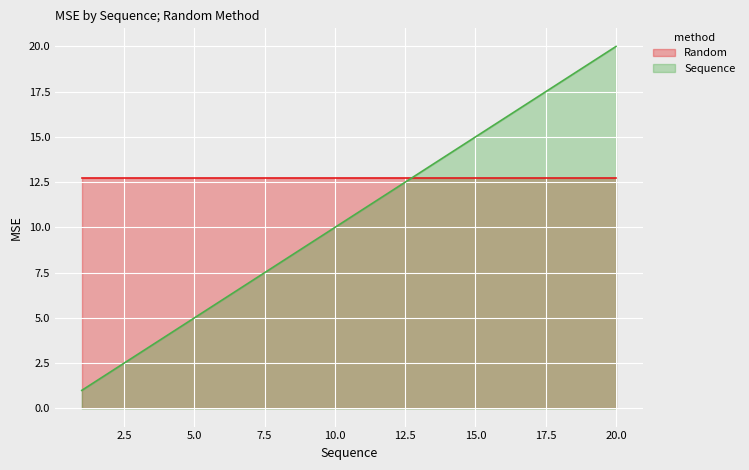

List the labels in order of value, largest first.

20, 19, 18, 17, 16, 15, 14, 13, 12, 11, 10, 9, 8, 7, 6, 5, 4, 3, 2, 1